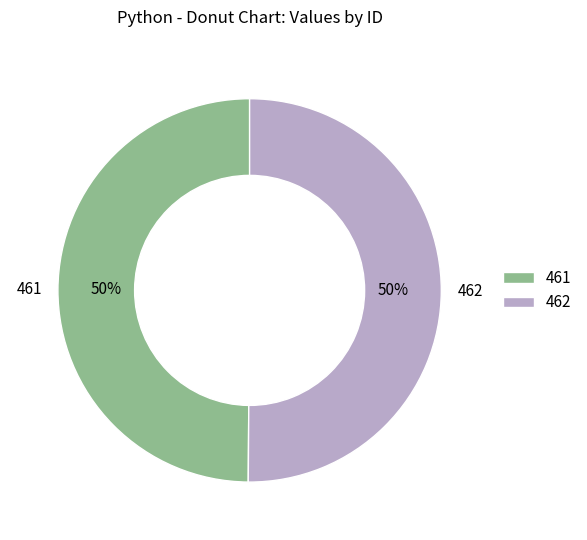

Is it true that 461 is 43% of the pie?

False